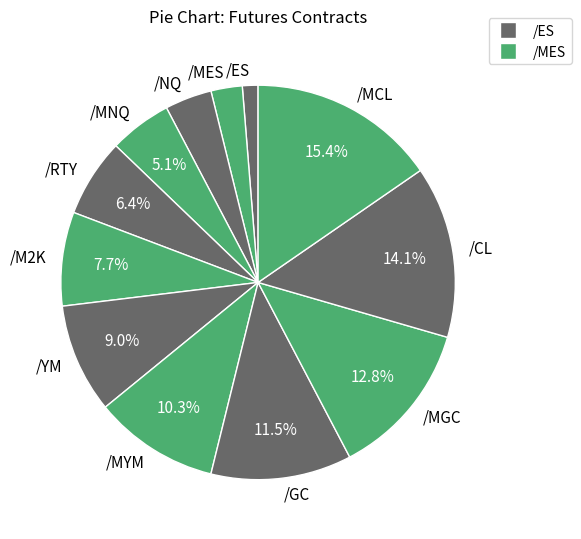

Which has a higher value, /ES or /MES?

/MES